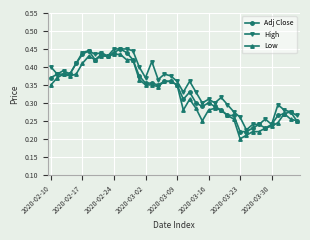

True or false: Low has more than 1 points higher than both neighbors.

True